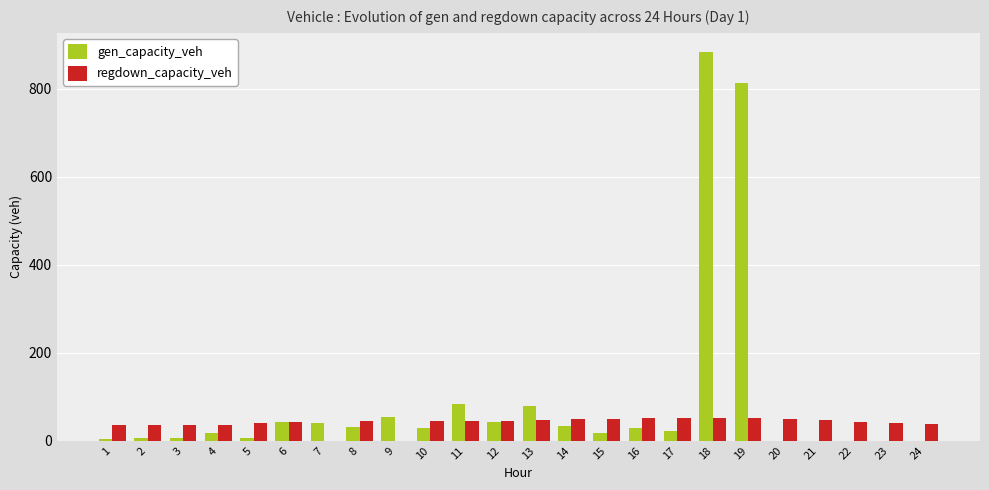

Count the number of categories in the chart.

24